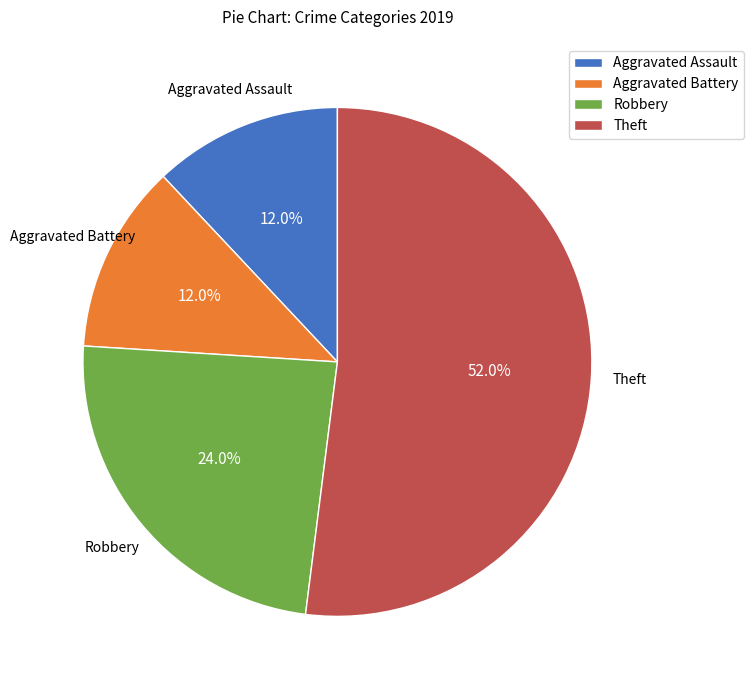

Which slice is the largest?

Theft